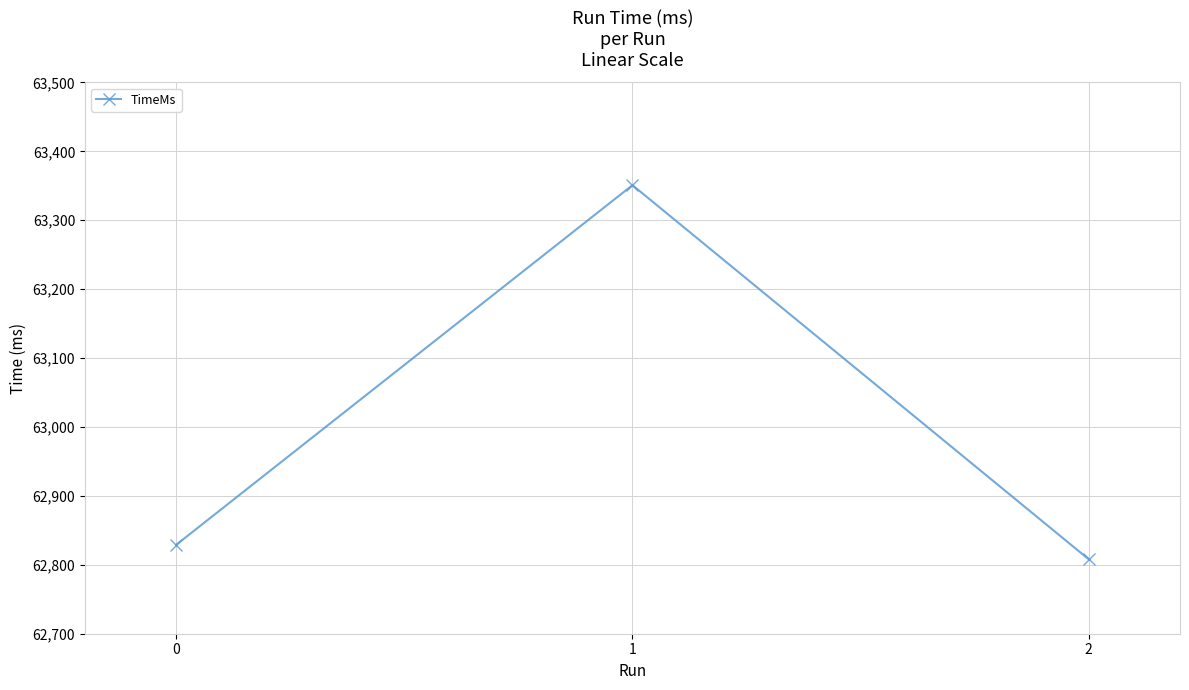

Is it true that the value at 1 is 35194?

False